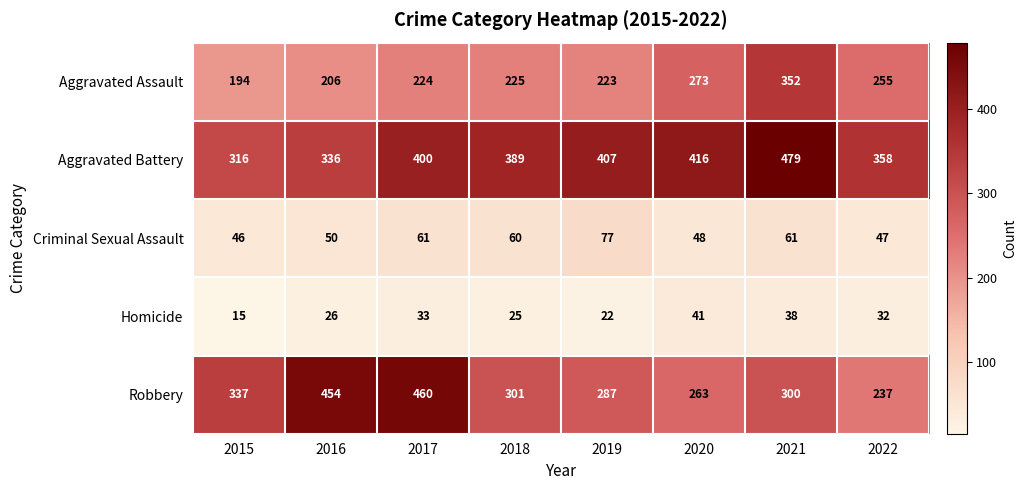

What is the difference between the second highest and second lowest values in the Robbery series?

191